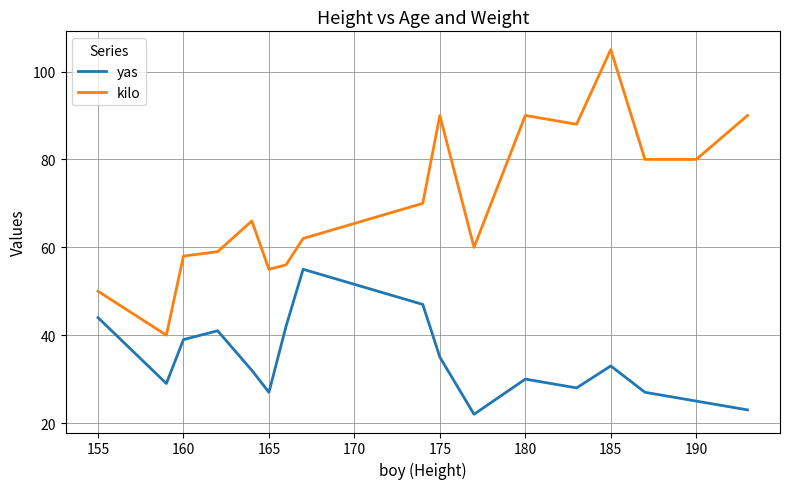

Reading right to left, what are all the values shown in this chart?

yas: 23	25	27	33	28	30	22	35	47	55	42	27	32	41	39	29	44
kilo: 90	80	80	105	88	90	60	90	70	62	56	55	66	59	58	40	50